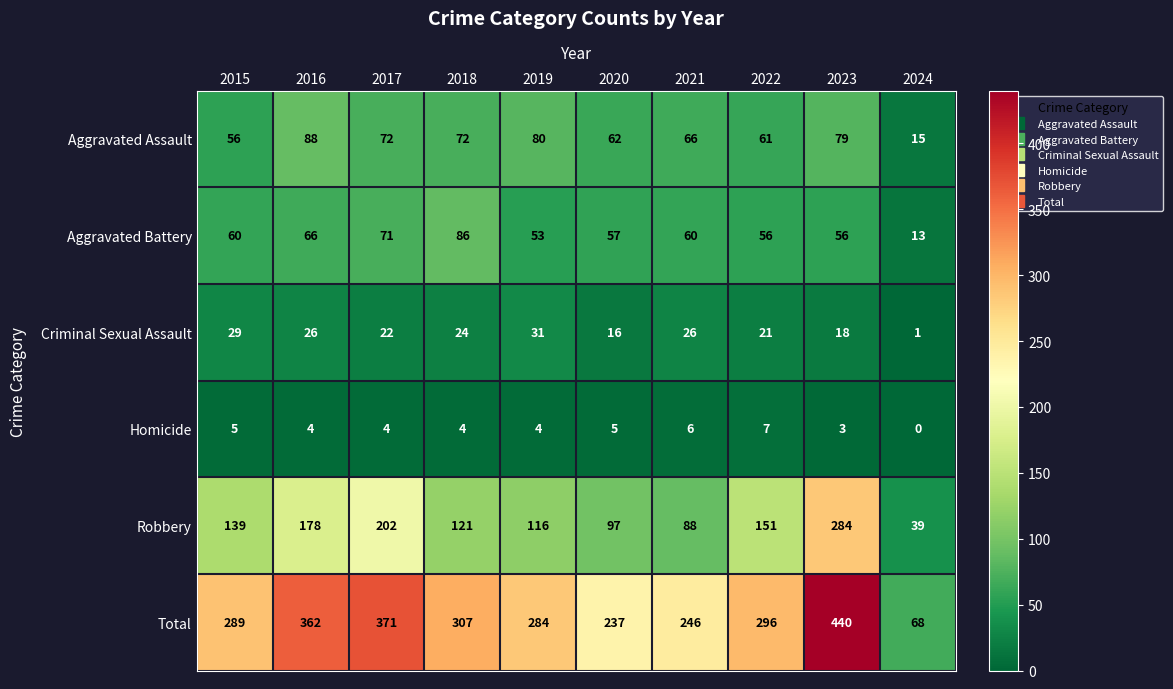

What is the highest value of the Total series?

440